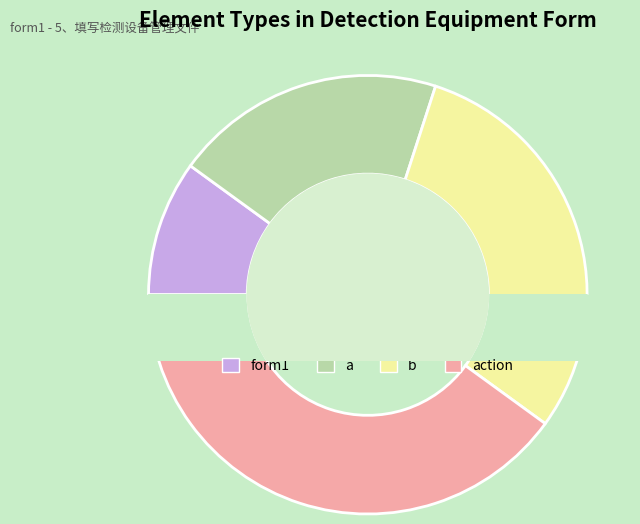

To the nearest percent, what portion does b represent?

30%